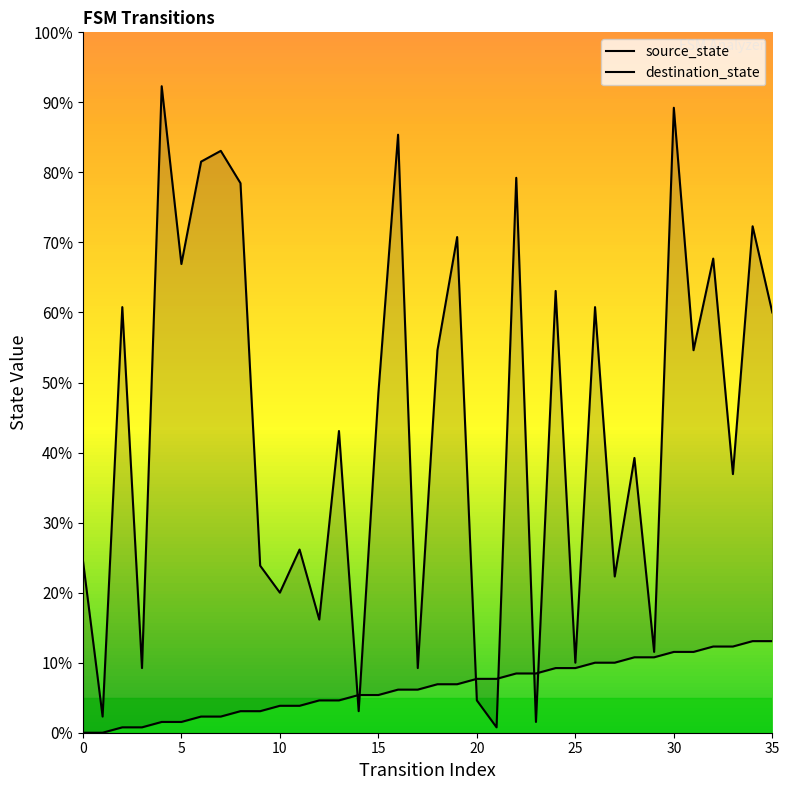

What is the difference between the maximum and minimum values in the source_state series?

13.1